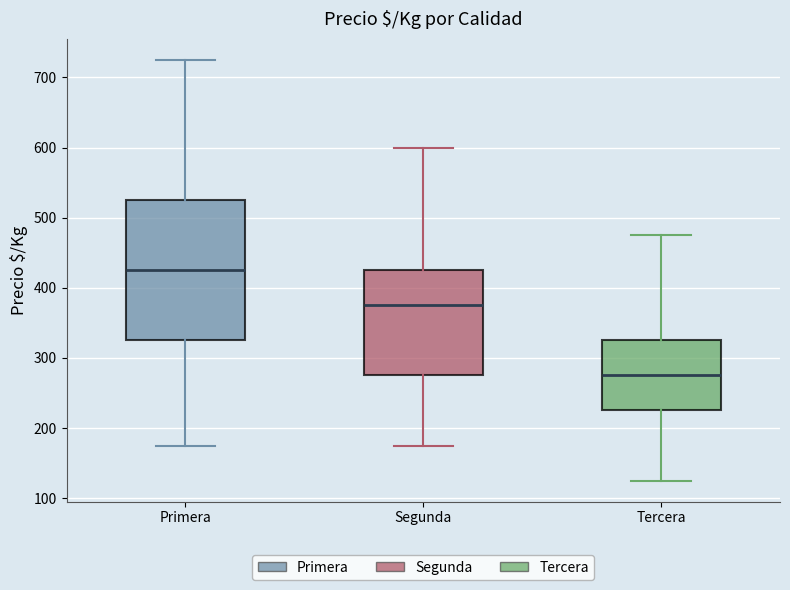

Which box has the lowest median line?

Tercera